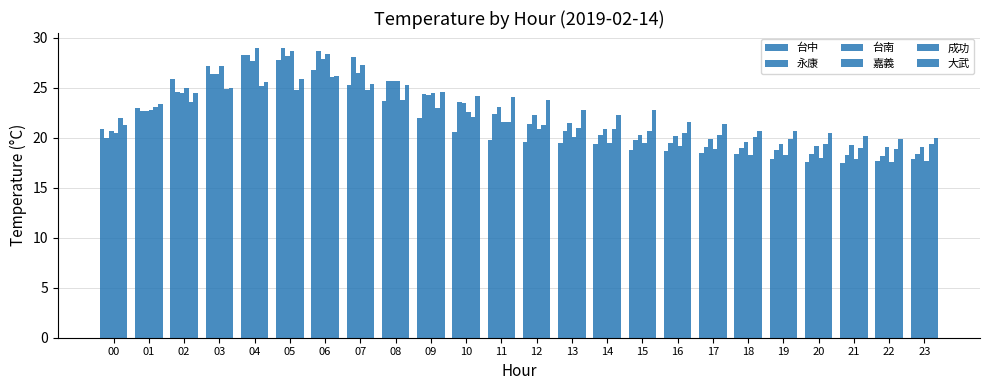

How many bars are there in each group?

6